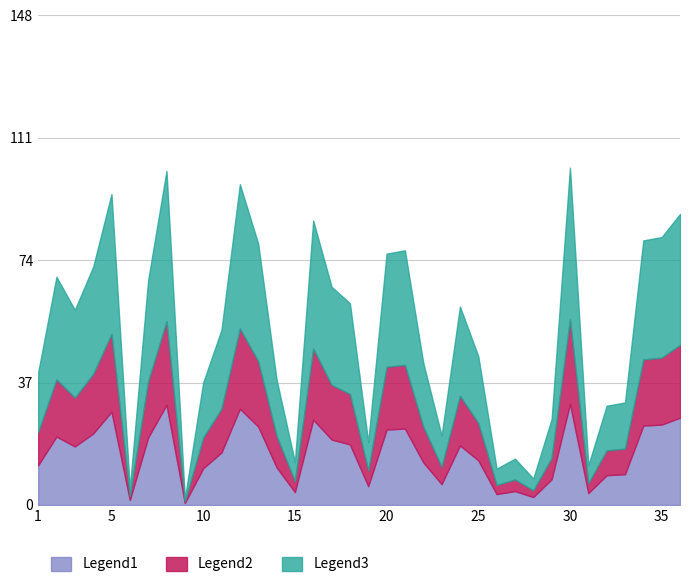

What is the sum of the values at 35 and 16?

167